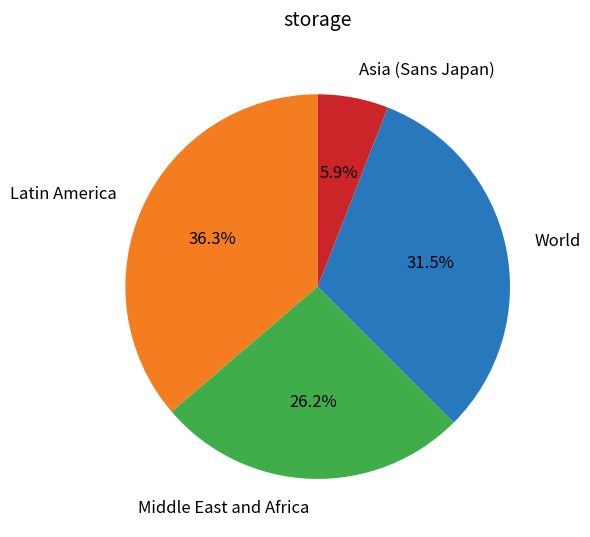

To the nearest percent, what is the average slice percentage?

25%